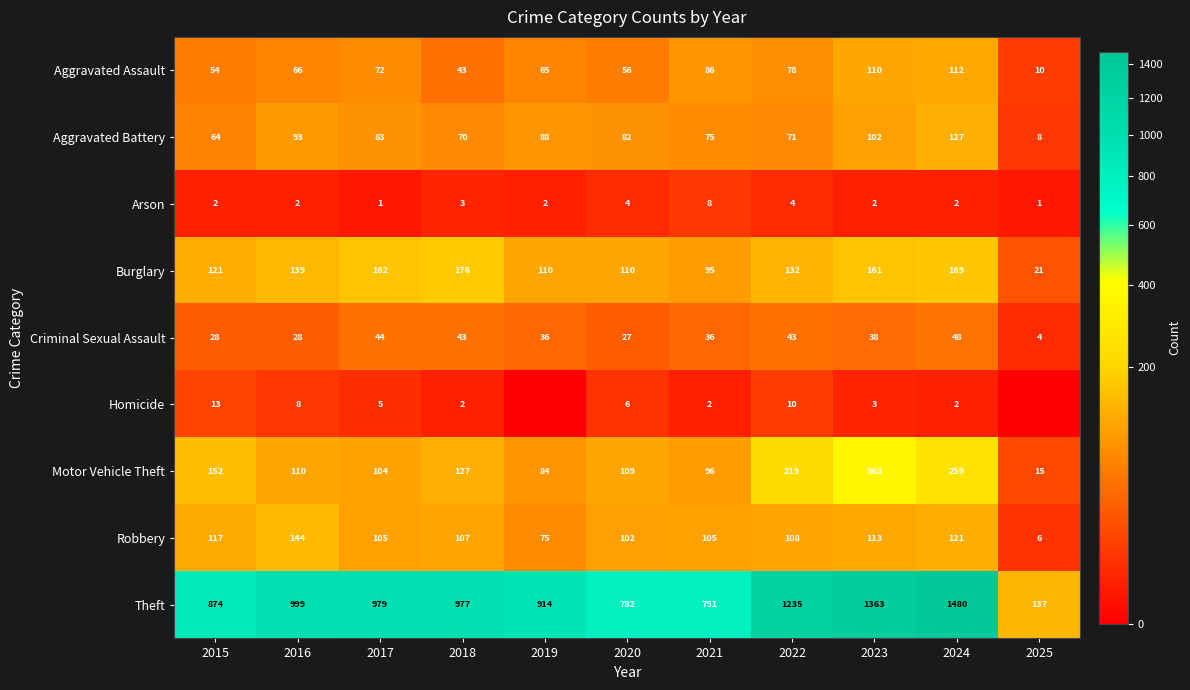

At which label does Aggravated Battery reach its minimum?

2025